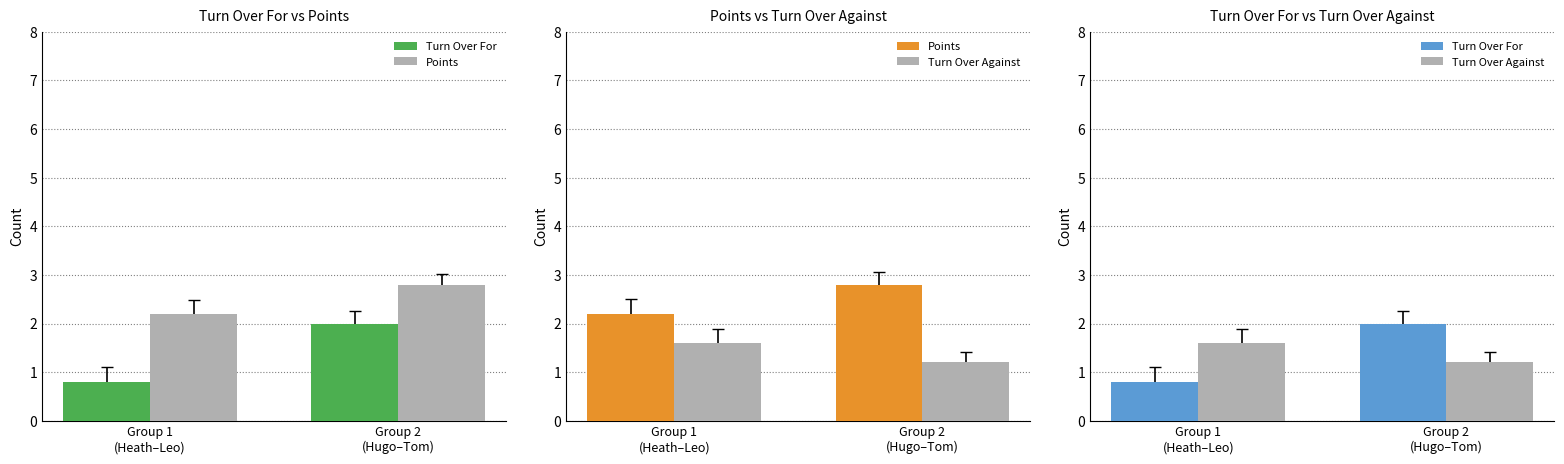

Which series has the widest spread of values?

Turn Over For